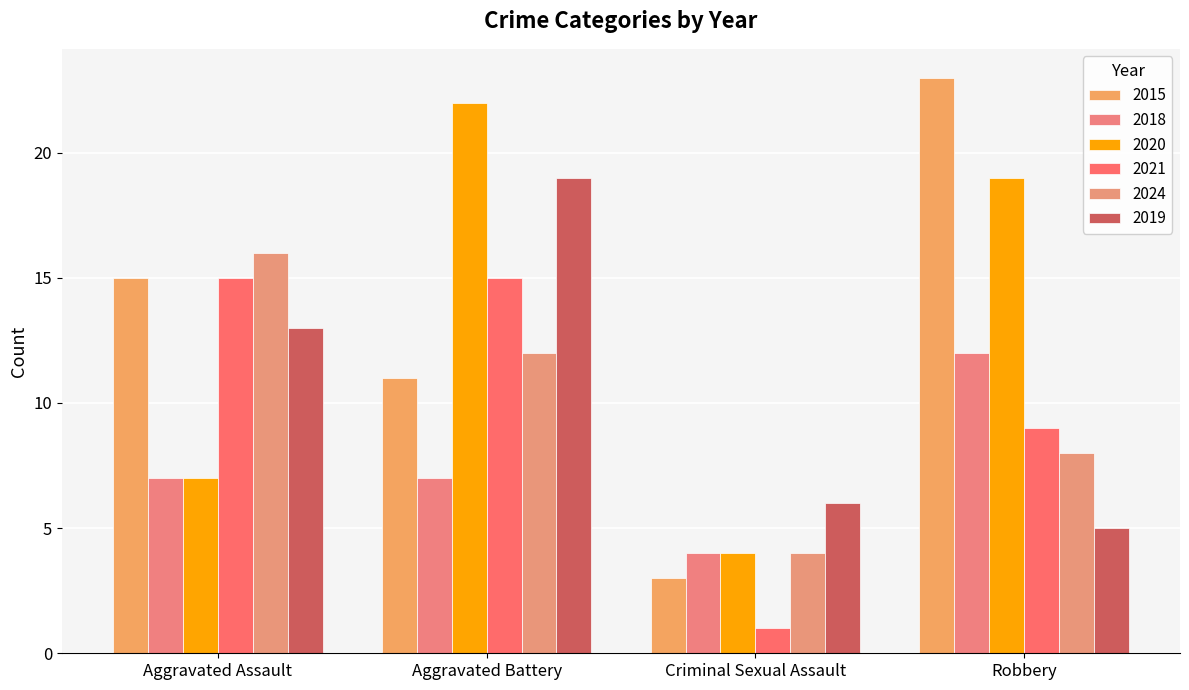

What is the difference between the highest and lowest values at Robbery?

18